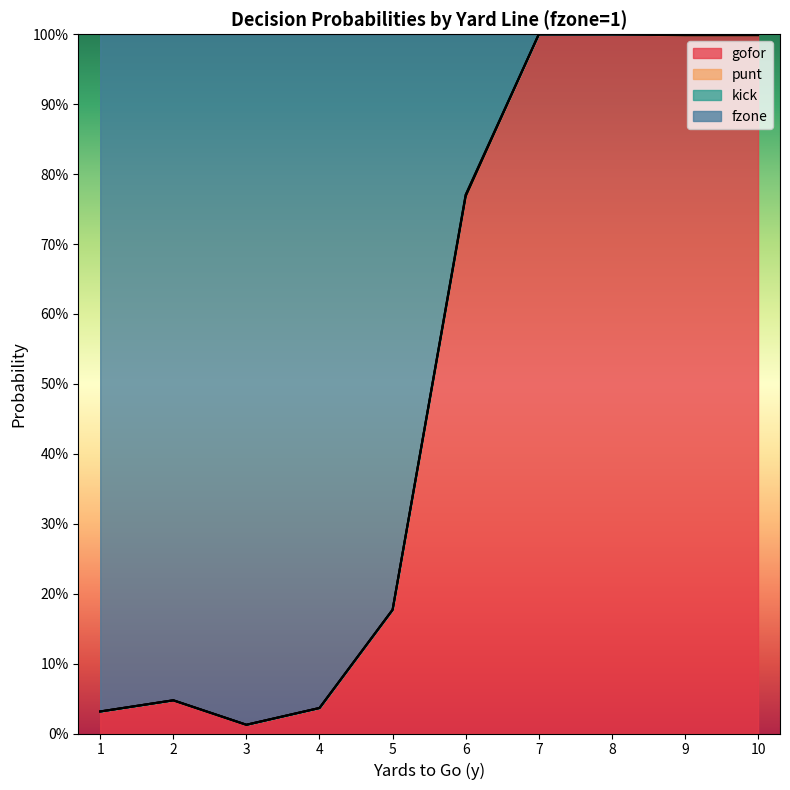

At which category is the sum across all series the highest?

7